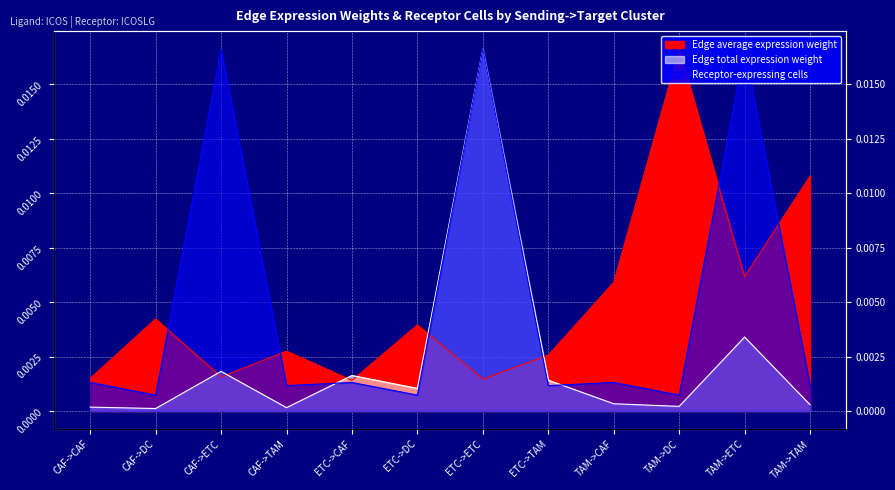

How many interior local valleys does the Receptor-expressing cells series have?

5